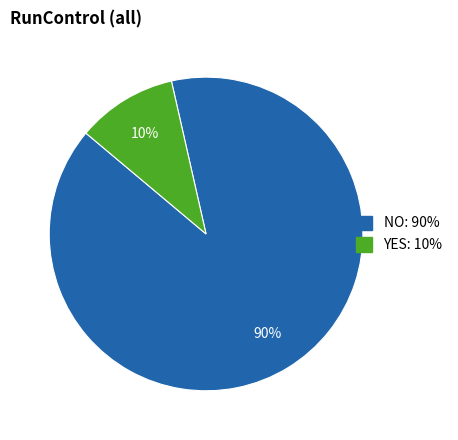

Which slice is the largest?

NO